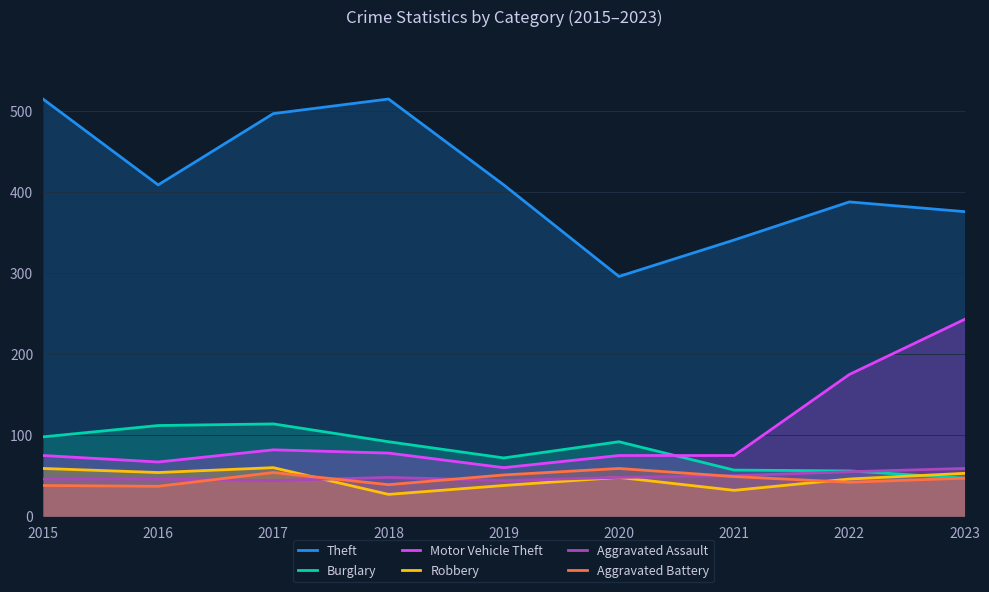

Rank the categories by Aggravated Battery value from highest to lowest.

2020, 2017, 2019, 2021, 2023, 2022, 2018, 2015, 2016